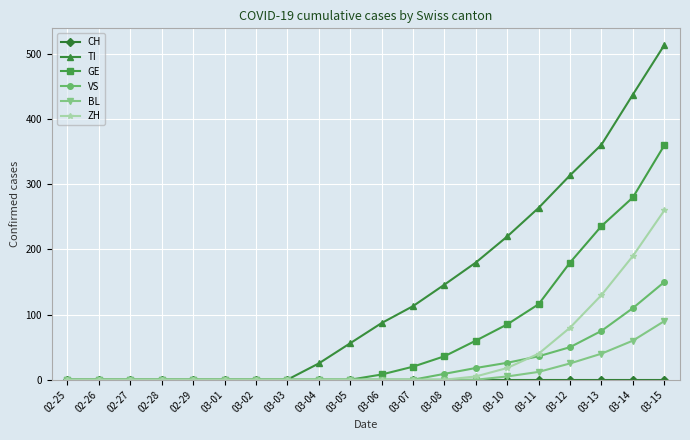

What is the difference between the TI values at 03-13 and 03-01?

361